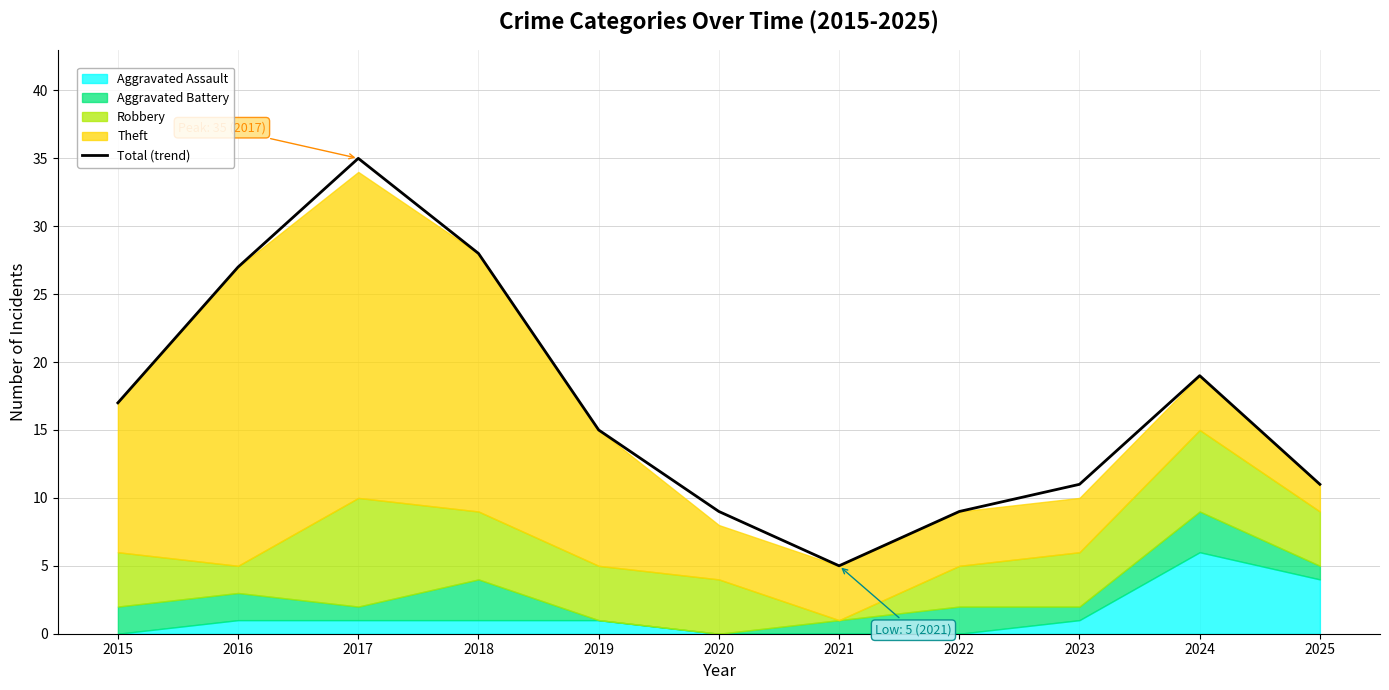

At which category does the data reach its first local valley?

2021